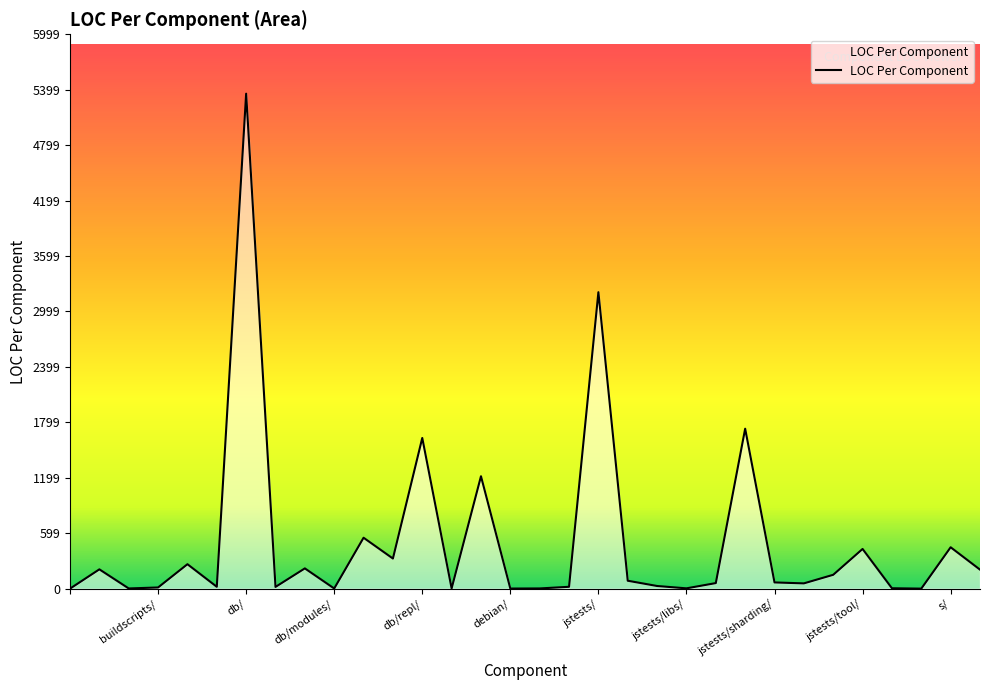

What is the difference between the maximum and minimum values?

5356.3